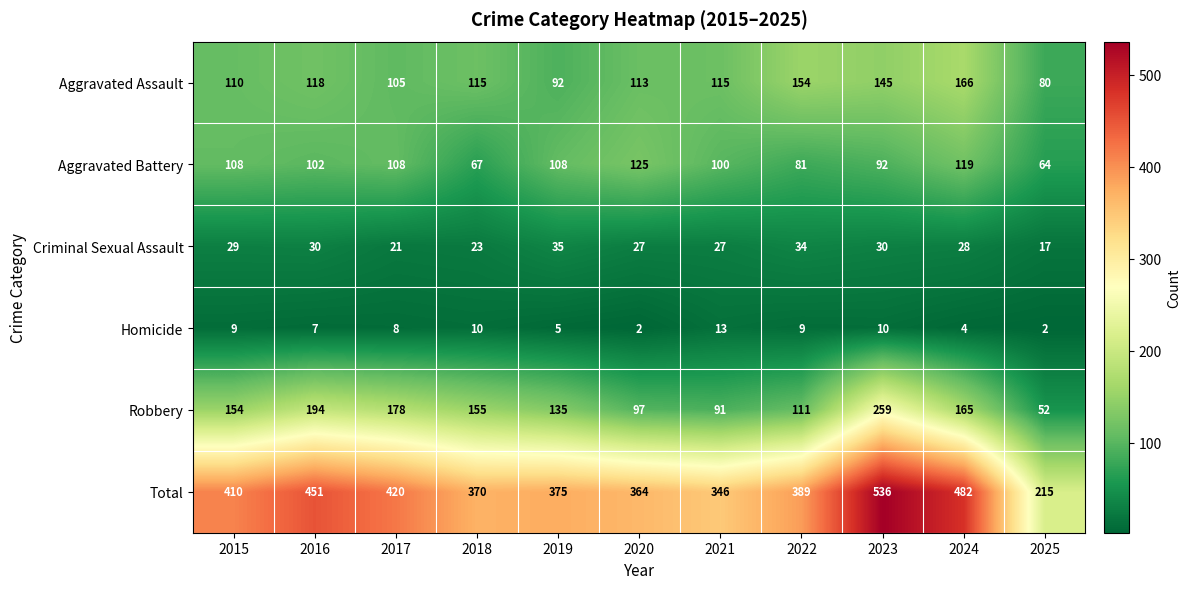

The value of Aggravated Battery at 2015 is 64. True or false?

False